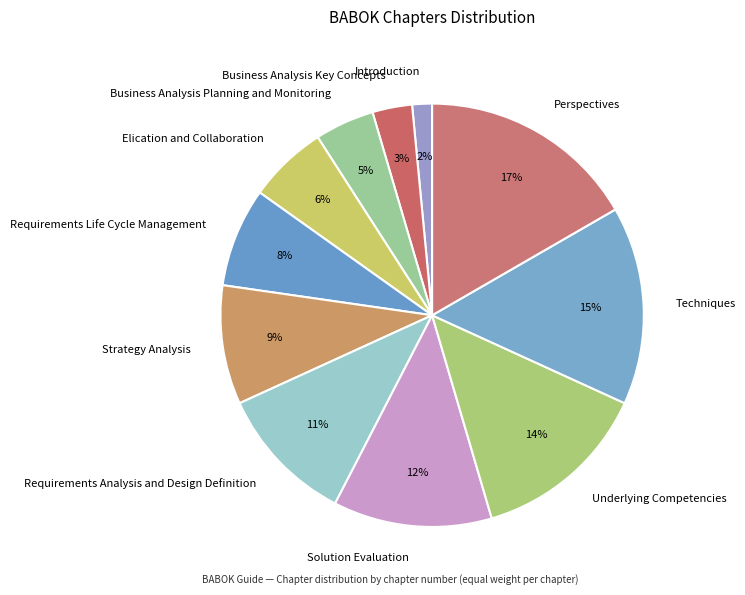

To the nearest percent, what portion does Strategy Analysis represent?

9%